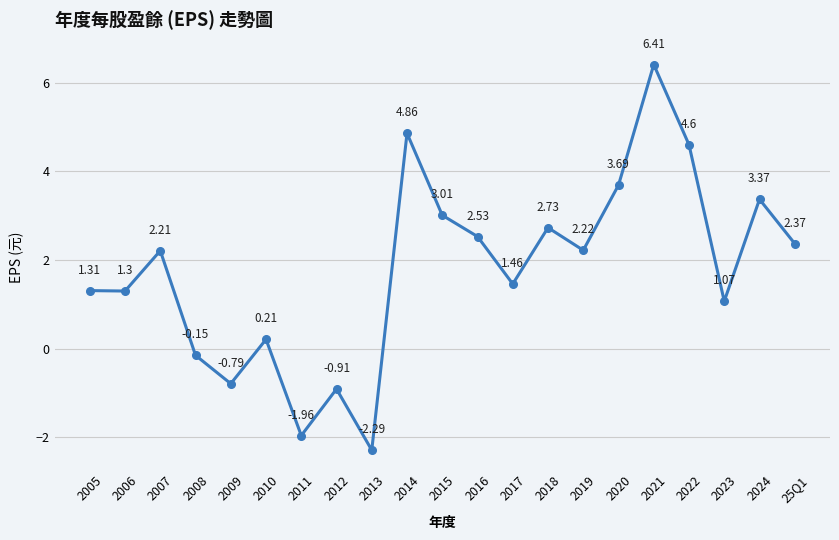

The chart shows a value of 1.3 at 2005. True or false?

True